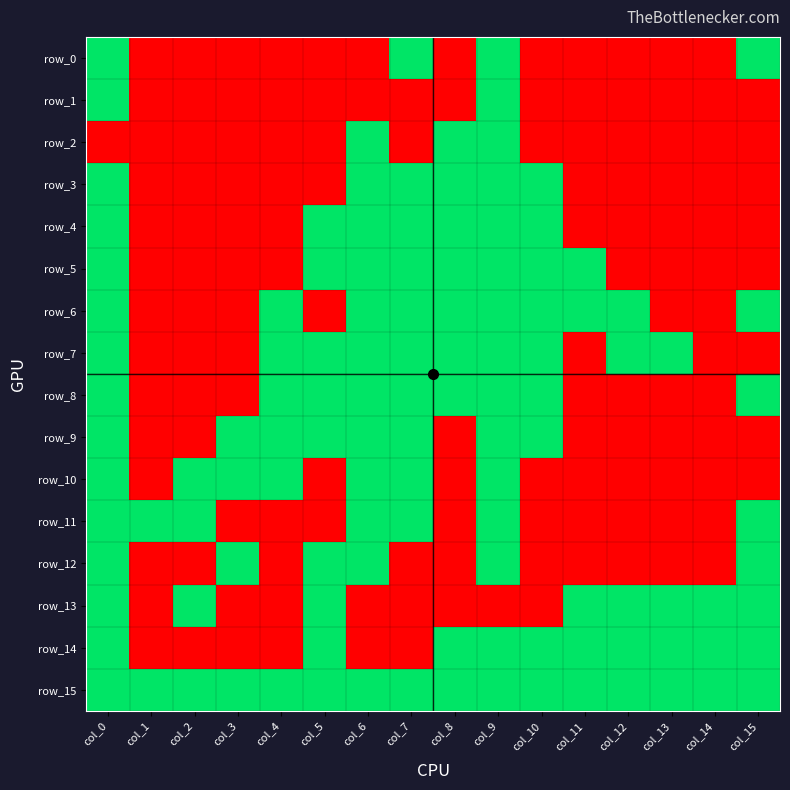

Read the row_0 value at col_15.

1